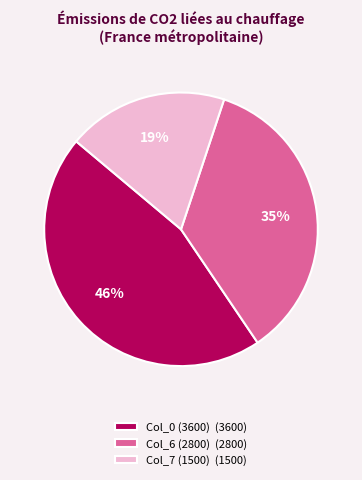

Count the number of slices in the pie.

3